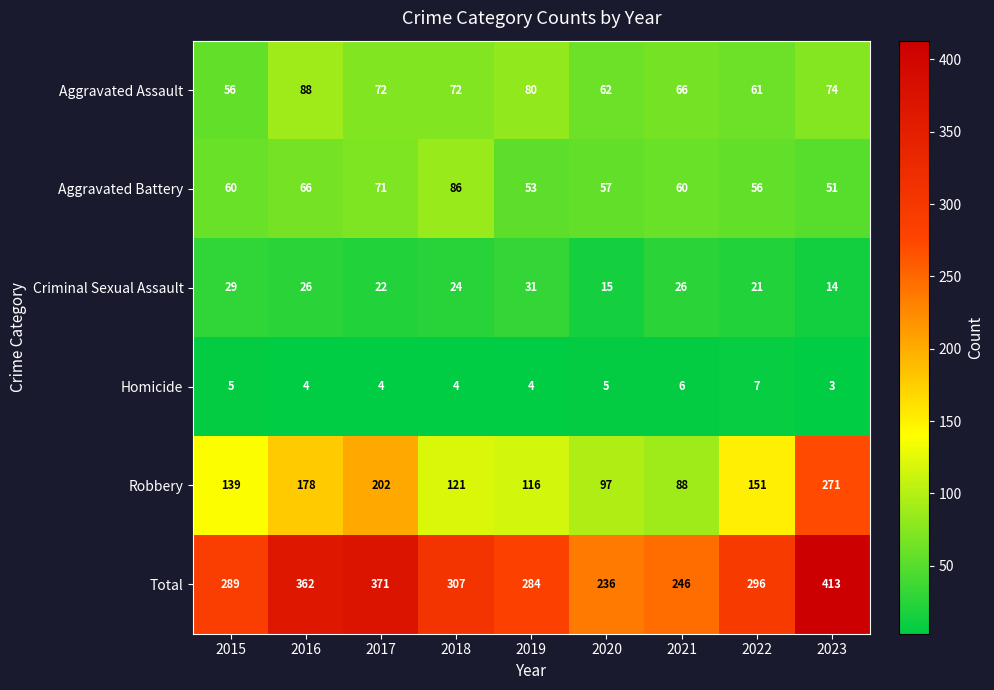

Between 2019 and 2020, which series saw the biggest shift?

Total